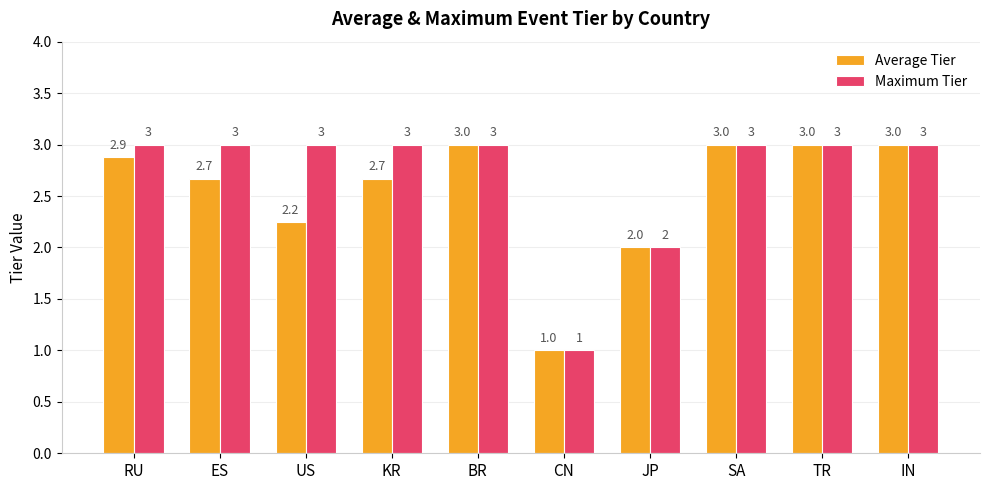

Rank the series by their average value, from highest to lowest.

Maximum Tier, Average Tier